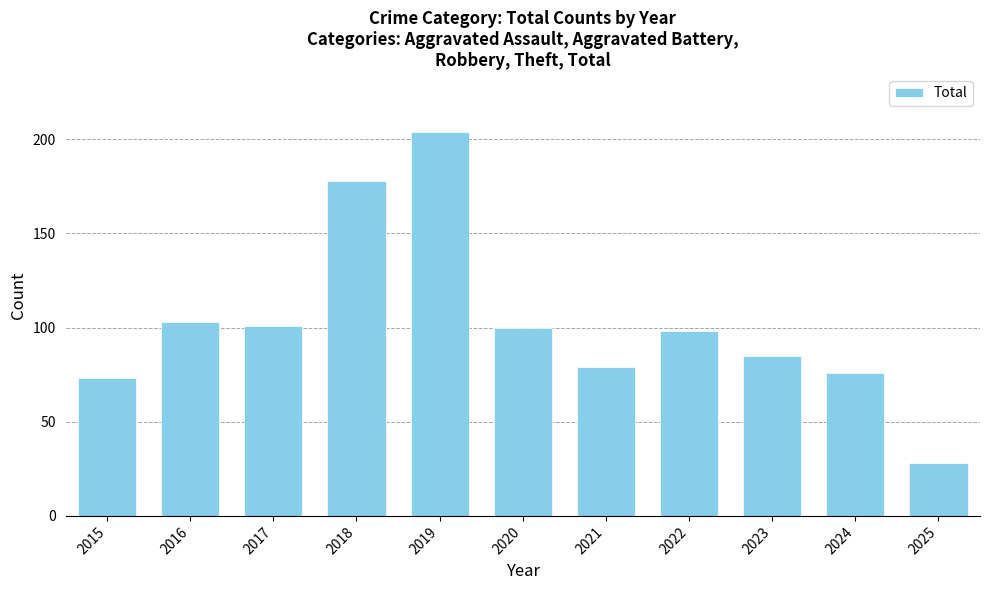

Reading right to left, transcribe all the data shown in this chart.

28	76	85	98	79	100	204	178	101	103	73